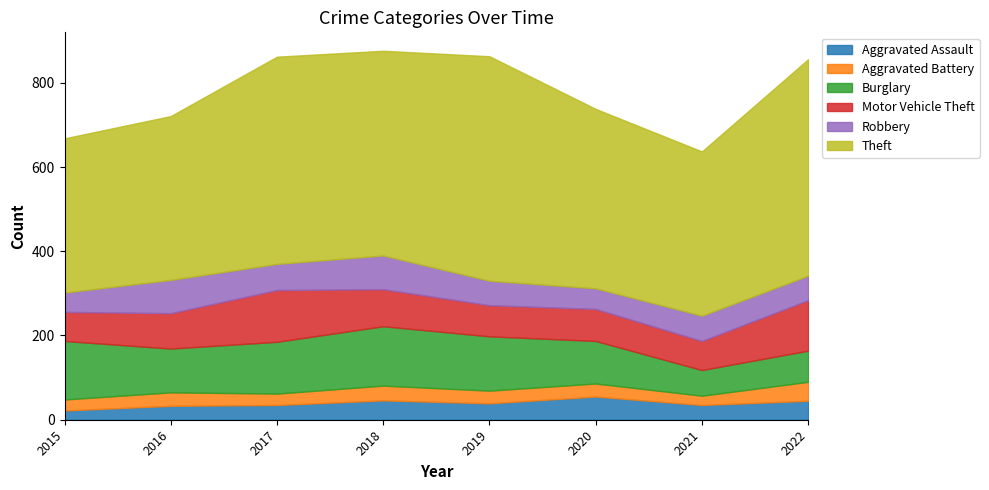

Between 2018 and 2019, which series saw the biggest shift?

Theft